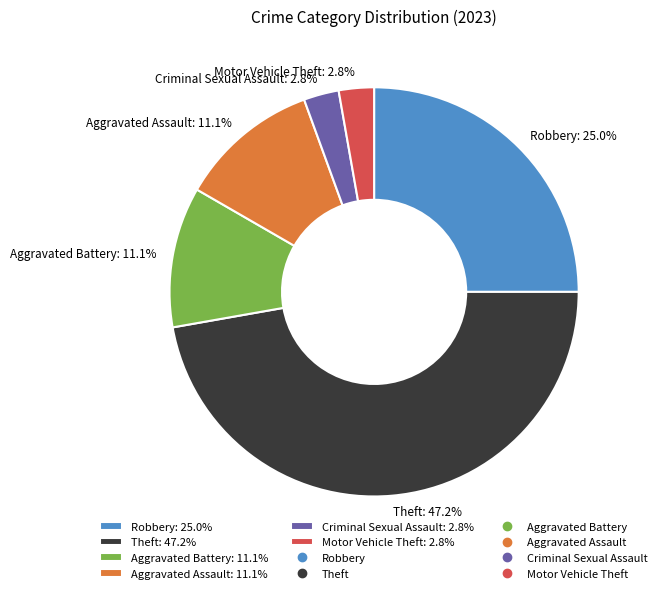

Which slice is the largest?

Theft: 47.2%